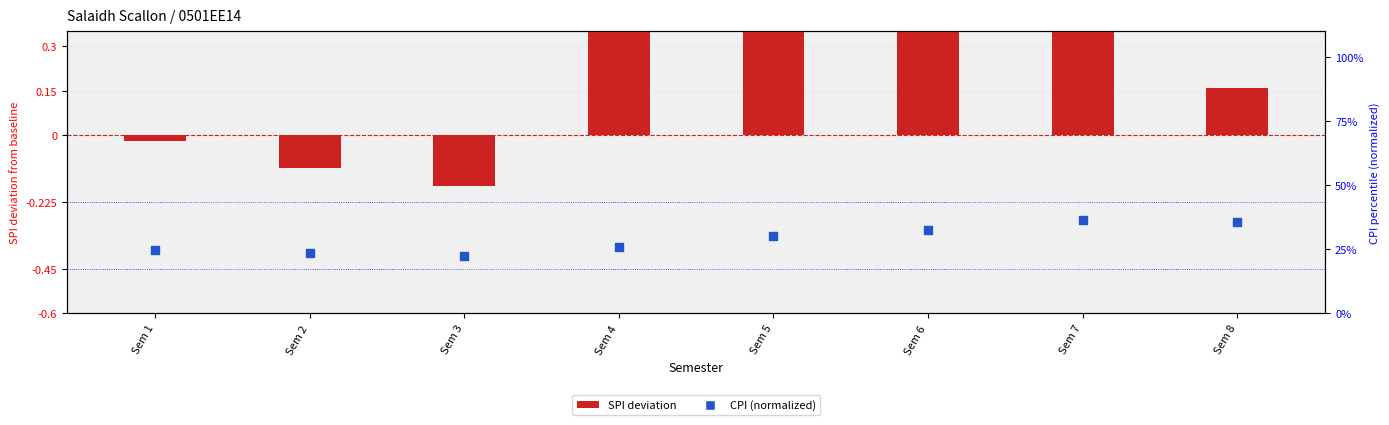

What are all the series names shown in the legend?

SPI deviation, CPI (normalized)